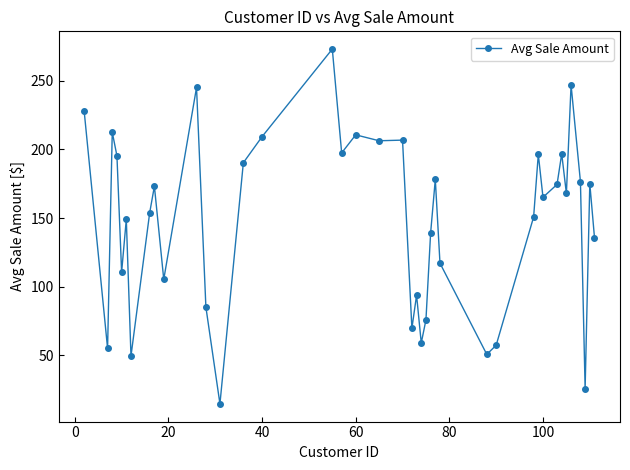

True or false: the data has more than 2 interior local peaks.

True